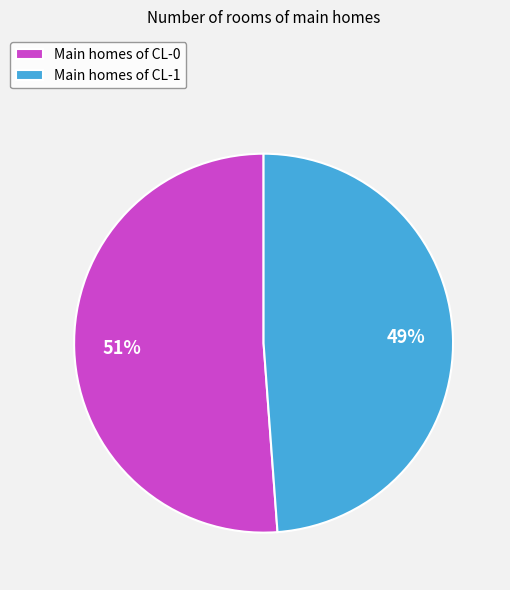

Which slice is the smallest?

Main homes of CL-1